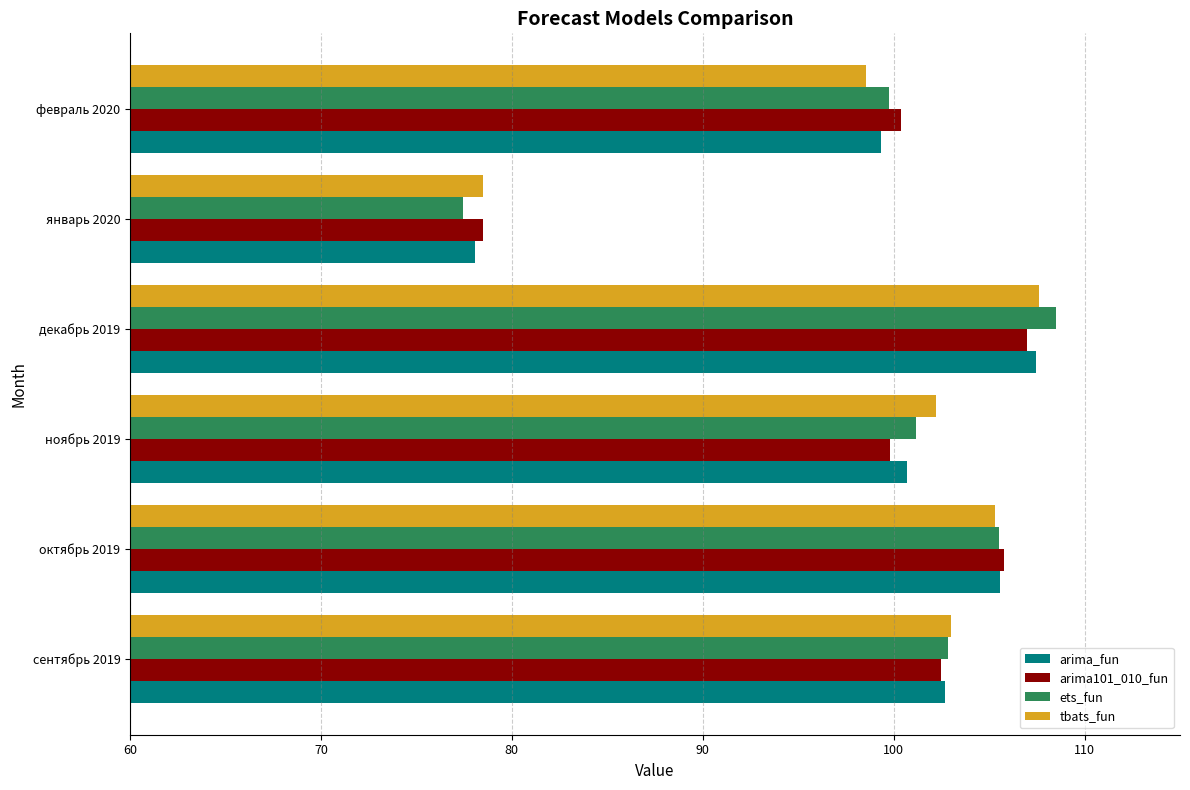

Which label corresponds to the largest value in the chart?

декабрь 2019